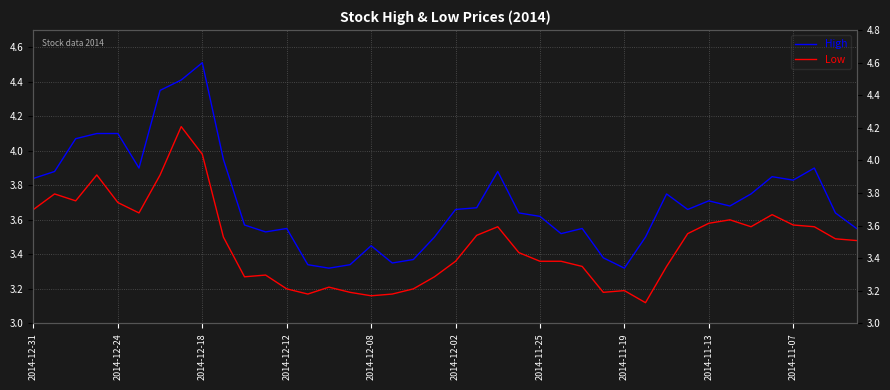

Which series has the largest range (max minus min)?

High